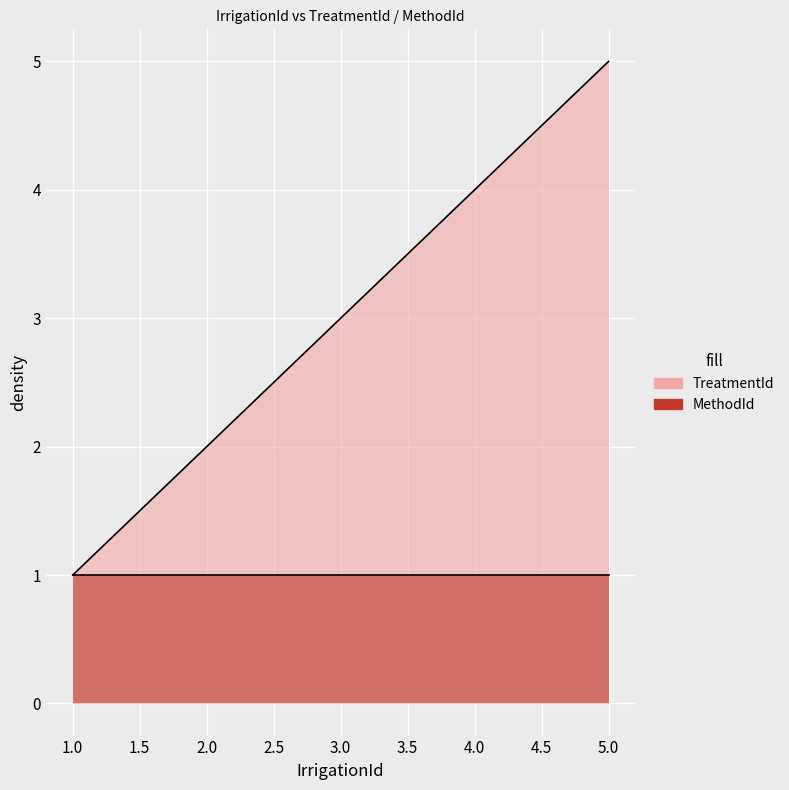

Which label corresponds to the largest value in the chart?

5